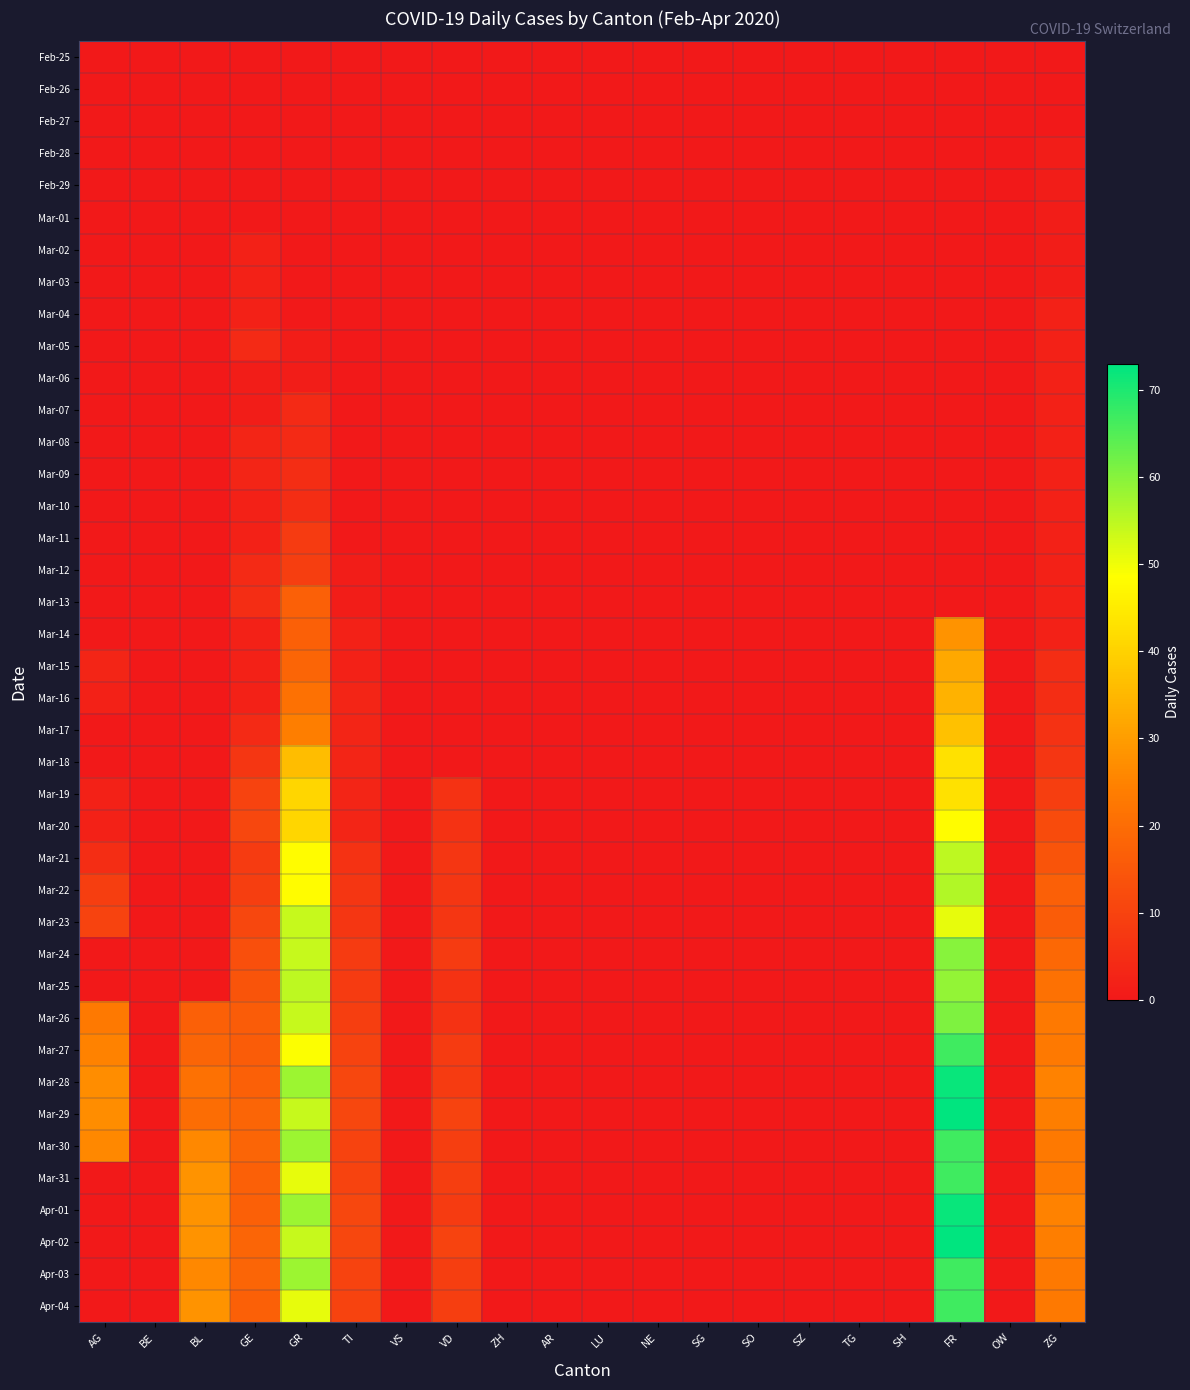

Reading left to right, extract all data points from this chart.

Feb-25: AG=0	BE=0	BL=0	GE=0	GR=0	TI=0	VS=0	VD=0	ZH=0	AR=0	LU=0	NE=0	SG=0	SO=0	SZ=0	TG=0	SH=0	FR=0	OW=0	ZG=0
Feb-26: AG=0	BE=0	BL=0	GE=0	GR=0	TI=0	VS=0	VD=0	ZH=0	AR=0	LU=0	NE=0	SG=0	SO=0	SZ=0	TG=0	SH=0	FR=0	OW=0	ZG=0
Feb-27: AG=0	BE=0	BL=0	GE=0	GR=0	TI=0	VS=0	VD=0	ZH=0	AR=0	LU=0	NE=0	SG=0	SO=0	SZ=0	TG=0	SH=0	FR=0	OW=0	ZG=0
Feb-28: AG=0	BE=0	BL=0	GE=0	GR=0	TI=0	VS=0	VD=0	ZH=0	AR=0	LU=0	NE=0	SG=0	SO=0	SZ=0	TG=0	SH=0	FR=0	OW=0	ZG=1
Feb-29: AG=0	BE=0	BL=0	GE=0	GR=0	TI=0	VS=0	VD=0	ZH=0	AR=0	LU=0	NE=0	SG=0	SO=0	SZ=0	TG=0	SH=0	FR=0	OW=0	ZG=1
Mar-01: AG=0	BE=0	BL=0	GE=0	GR=0	TI=0	VS=0	VD=0	ZH=0	AR=0	LU=0	NE=0	SG=0	SO=0	SZ=0	TG=0	SH=0	FR=0	OW=0	ZG=1
Mar-02: AG=0	BE=0	BL=0	GE=2	GR=0	TI=0	VS=0	VD=0	ZH=0	AR=0	LU=0	NE=0	SG=0	SO=0	SZ=0	TG=0	SH=0	FR=0	OW=0	ZG=1
Mar-03: AG=0	BE=0	BL=0	GE=2	GR=0	TI=0	VS=0	VD=0	ZH=0	AR=0	LU=0	NE=0	SG=0	SO=0	SZ=0	TG=0	SH=0	FR=0	OW=0	ZG=1
Mar-04: AG=0	BE=0	BL=0	GE=2	GR=0	TI=0	VS=0	VD=0	ZH=0	AR=0	LU=0	NE=0	SG=0	SO=0	SZ=0	TG=0	SH=0	FR=0	OW=0	ZG=2
Mar-05: AG=0	BE=0	BL=0	GE=4	GR=1	TI=0	VS=0	VD=0	ZH=0	AR=0	LU=0	NE=0	SG=0	SO=0	SZ=0	TG=0	SH=0	FR=0	OW=0	ZG=2
Mar-06: AG=0	BE=0	BL=0	GE=1	GR=1	TI=0	VS=0	VD=0	ZH=0	AR=0	LU=0	NE=0	SG=0	SO=0	SZ=0	TG=0	SH=0	FR=0	OW=0	ZG=2
Mar-07: AG=0	BE=0	BL=0	GE=1	GR=4	TI=0	VS=0	VD=0	ZH=0	AR=0	LU=0	NE=0	SG=0	SO=0	SZ=0	TG=0	SH=0	FR=0	OW=0	ZG=2
Mar-08: AG=0	BE=0	BL=0	GE=3	GR=4	TI=0	VS=0	VD=0	ZH=0	AR=0	LU=0	NE=0	SG=0	SO=0	SZ=0	TG=0	SH=0	FR=0	OW=0	ZG=2
Mar-09: AG=0	BE=0	BL=0	GE=3	GR=5	TI=0	VS=0	VD=0	ZH=0	AR=0	LU=0	NE=0	SG=0	SO=0	SZ=0	TG=0	SH=0	FR=0	OW=0	ZG=2
Mar-10: AG=0	BE=0	BL=0	GE=2	GR=5	TI=0	VS=0	VD=0	ZH=0	AR=0	LU=0	NE=0	SG=0	SO=0	SZ=0	TG=0	SH=0	FR=0	OW=0	ZG=2
Mar-11: AG=0	BE=0	BL=0	GE=2	GR=8	TI=0	VS=0	VD=0	ZH=0	AR=0	LU=0	NE=0	SG=0	SO=0	SZ=0	TG=0	SH=0	FR=0	OW=0	ZG=2
Mar-12: AG=0	BE=0	BL=0	GE=4	GR=9	TI=1	VS=0	VD=0	ZH=0	AR=0	LU=0	NE=0	SG=0	SO=0	SZ=0	TG=0	SH=0	FR=0	OW=0	ZG=2
Mar-13: AG=0	BE=0	BL=0	GE=5	GR=17	TI=1	VS=0	VD=0	ZH=0	AR=0	LU=0	NE=0	SG=0	SO=0	SZ=0	TG=0	SH=0	FR=0	OW=0	ZG=2
Mar-14: AG=0	BE=0	BL=0	GE=2	GR=17	TI=2	VS=0	VD=0	ZH=0	AR=0	LU=0	NE=0	SG=0	SO=0	SZ=0	TG=0	SH=0	FR=28	OW=0	ZG=2
Mar-15: AG=3	BE=0	BL=0	GE=2	GR=18	TI=2	VS=0	VD=0	ZH=0	AR=0	LU=0	NE=0	SG=0	SO=0	SZ=0	TG=0	SH=0	FR=32	OW=0	ZG=5
Mar-16: AG=2	BE=0	BL=0	GE=2	GR=21	TI=3	VS=0	VD=0	ZH=0	AR=0	LU=0	NE=0	SG=0	SO=0	SZ=0	TG=0	SH=0	FR=34	OW=0	ZG=5
Mar-17: AG=0	BE=0	BL=0	GE=4	GR=24	TI=3	VS=0	VD=0	ZH=0	AR=0	LU=0	NE=0	SG=0	SO=0	SZ=0	TG=0	SH=0	FR=37	OW=0	ZG=6
Mar-18: AG=0	BE=0	BL=0	GE=7	GR=36	TI=3	VS=0	VD=0	ZH=0	AR=0	LU=0	NE=0	SG=0	SO=0	SZ=0	TG=0	SH=0	FR=43	OW=0	ZG=7
Mar-19: AG=2	BE=0	BL=0	GE=10	GR=41	TI=3	VS=0	VD=6	ZH=0	AR=0	LU=0	NE=0	SG=0	SO=0	SZ=0	TG=0	SH=0	FR=43	OW=0	ZG=9
Mar-20: AG=2	BE=0	BL=0	GE=11	GR=41	TI=3	VS=0	VD=6	ZH=0	AR=0	LU=0	NE=0	SG=0	SO=0	SZ=0	TG=0	SH=0	FR=48	OW=0	ZG=12
Mar-21: AG=5	BE=0	BL=0	GE=8	GR=48	TI=6	VS=0	VD=7	ZH=0	AR=0	LU=0	NE=0	SG=0	SO=0	SZ=0	TG=0	SH=0	FR=55	OW=0	ZG=14
Mar-22: AG=9	BE=0	BL=0	GE=9	GR=48	TI=7	VS=0	VD=7	ZH=0	AR=0	LU=0	NE=0	SG=0	SO=0	SZ=0	TG=0	SH=0	FR=56	OW=0	ZG=17
Mar-23: AG=10	BE=0	BL=0	GE=11	GR=54	TI=7	VS=0	VD=7	ZH=0	AR=0	LU=0	NE=0	SG=0	SO=0	SZ=0	TG=0	SH=0	FR=51	OW=0	ZG=16
Mar-24: AG=0	BE=0	BL=0	GE=13	GR=54	TI=8	VS=0	VD=8	ZH=0	AR=0	LU=0	NE=0	SG=0	SO=0	SZ=0	TG=0	SH=0	FR=60	OW=0	ZG=19
Mar-25: AG=0	BE=0	BL=0	GE=14	GR=55	TI=8	VS=0	VD=6	ZH=0	AR=0	LU=0	NE=0	SG=0	SO=0	SZ=0	TG=0	SH=0	FR=59	OW=0	ZG=21
Mar-26: AG=23	BE=0	BL=17	GE=16	GR=54	TI=9	VS=0	VD=6	ZH=0	AR=0	LU=0	NE=0	SG=0	SO=0	SZ=0	TG=0	SH=0	FR=61	OW=0	ZG=23
Mar-27: AG=25	BE=0	BL=18	GE=16	GR=49	TI=10	VS=0	VD=8	ZH=0	AR=0	LU=0	NE=0	SG=0	SO=0	SZ=0	TG=0	SH=0	FR=67	OW=0	ZG=23
Mar-28: AG=27	BE=0	BL=21	GE=17	GR=58	TI=11	VS=0	VD=8	ZH=0	AR=0	LU=0	NE=0	SG=0	SO=0	SZ=0	TG=0	SH=0	FR=72	OW=0	ZG=25
Mar-29: AG=27	BE=0	BL=20	GE=18	GR=54	TI=11	VS=0	VD=10	ZH=0	AR=0	LU=0	NE=0	SG=0	SO=0	SZ=0	TG=0	SH=0	FR=73	OW=0	ZG=24
Mar-30: AG=26	BE=0	BL=26	GE=18	GR=58	TI=10	VS=0	VD=9	ZH=0	AR=0	LU=0	NE=0	SG=0	SO=0	SZ=0	TG=0	SH=0	FR=67	OW=0	ZG=23
Mar-31: AG=0	BE=0	BL=28	GE=17	GR=51	TI=10	VS=0	VD=9	ZH=0	AR=0	LU=0	NE=0	SG=0	SO=0	SZ=0	TG=0	SH=0	FR=67	OW=0	ZG=23
Apr-01: AG=0	BE=0	BL=28	GE=17	GR=58	TI=11	VS=0	VD=8	ZH=0	AR=0	LU=0	NE=0	SG=0	SO=0	SZ=0	TG=0	SH=0	FR=72	OW=0	ZG=25
Apr-02: AG=0	BE=0	BL=28	GE=18	GR=54	TI=11	VS=0	VD=10	ZH=0	AR=0	LU=0	NE=0	SG=0	SO=0	SZ=0	TG=0	SH=0	FR=73	OW=0	ZG=24
Apr-03: AG=0	BE=0	BL=26	GE=18	GR=58	TI=10	VS=0	VD=9	ZH=0	AR=0	LU=0	NE=0	SG=0	SO=0	SZ=0	TG=0	SH=0	FR=67	OW=0	ZG=23
Apr-04: AG=0	BE=0	BL=28	GE=17	GR=51	TI=10	VS=0	VD=9	ZH=0	AR=0	LU=0	NE=0	SG=0	SO=0	SZ=0	TG=0	SH=0	FR=67	OW=0	ZG=23